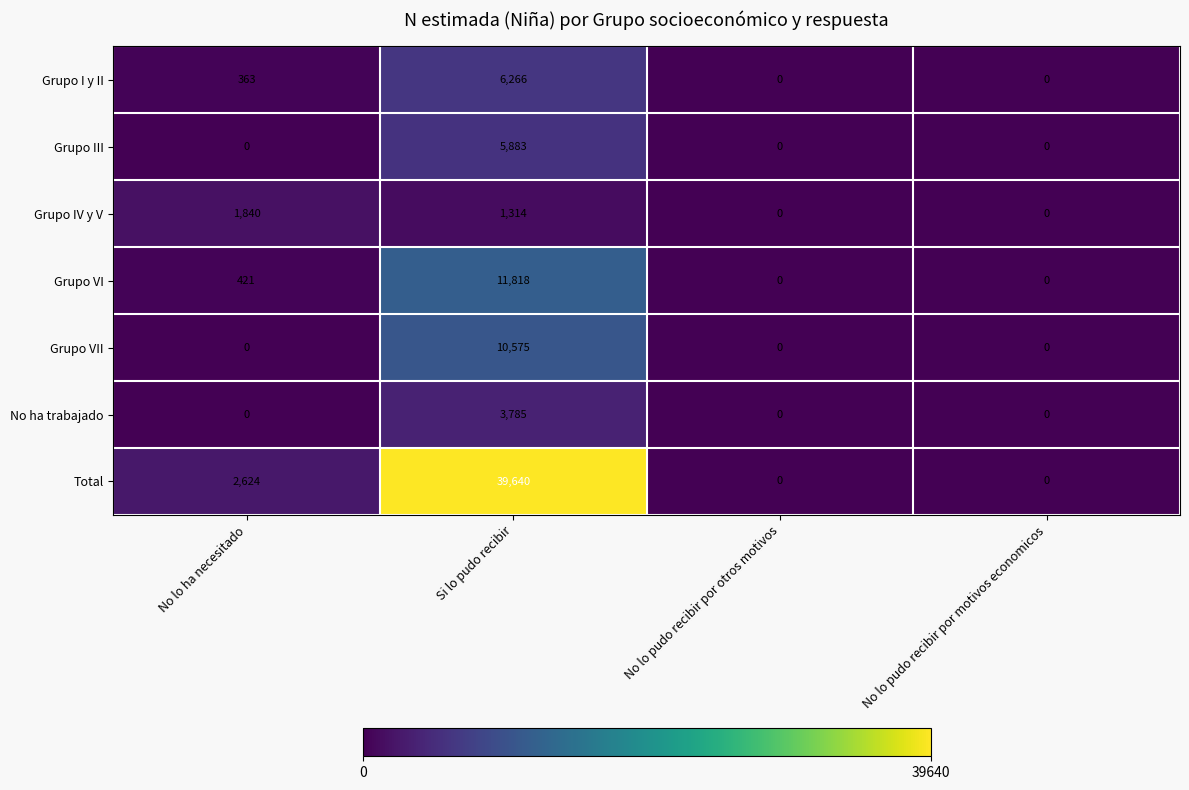

Rank the series by their maximum value, from highest to lowest.

Total, Grupo VI, Grupo VII, Grupo I y II, Grupo III, No ha trabajado, Grupo IV y V